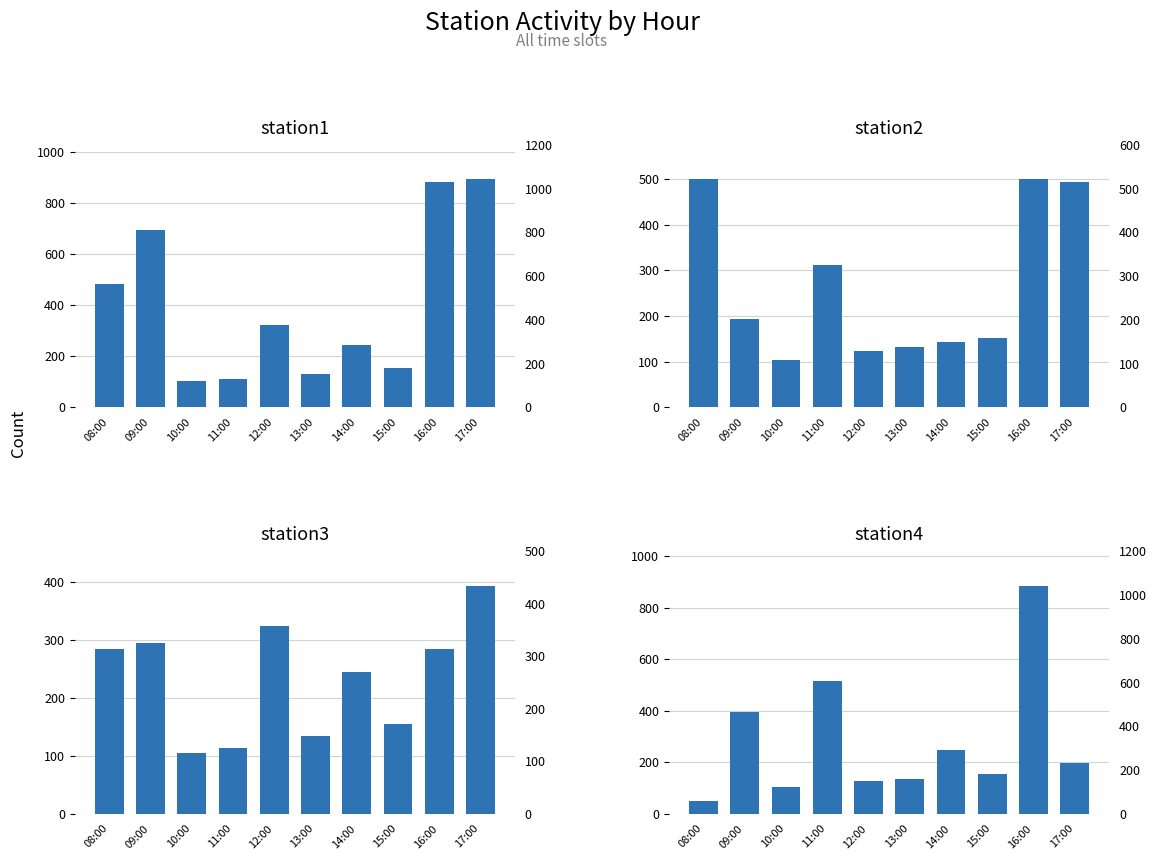

At which category is the sum across all series the highest?

16:00